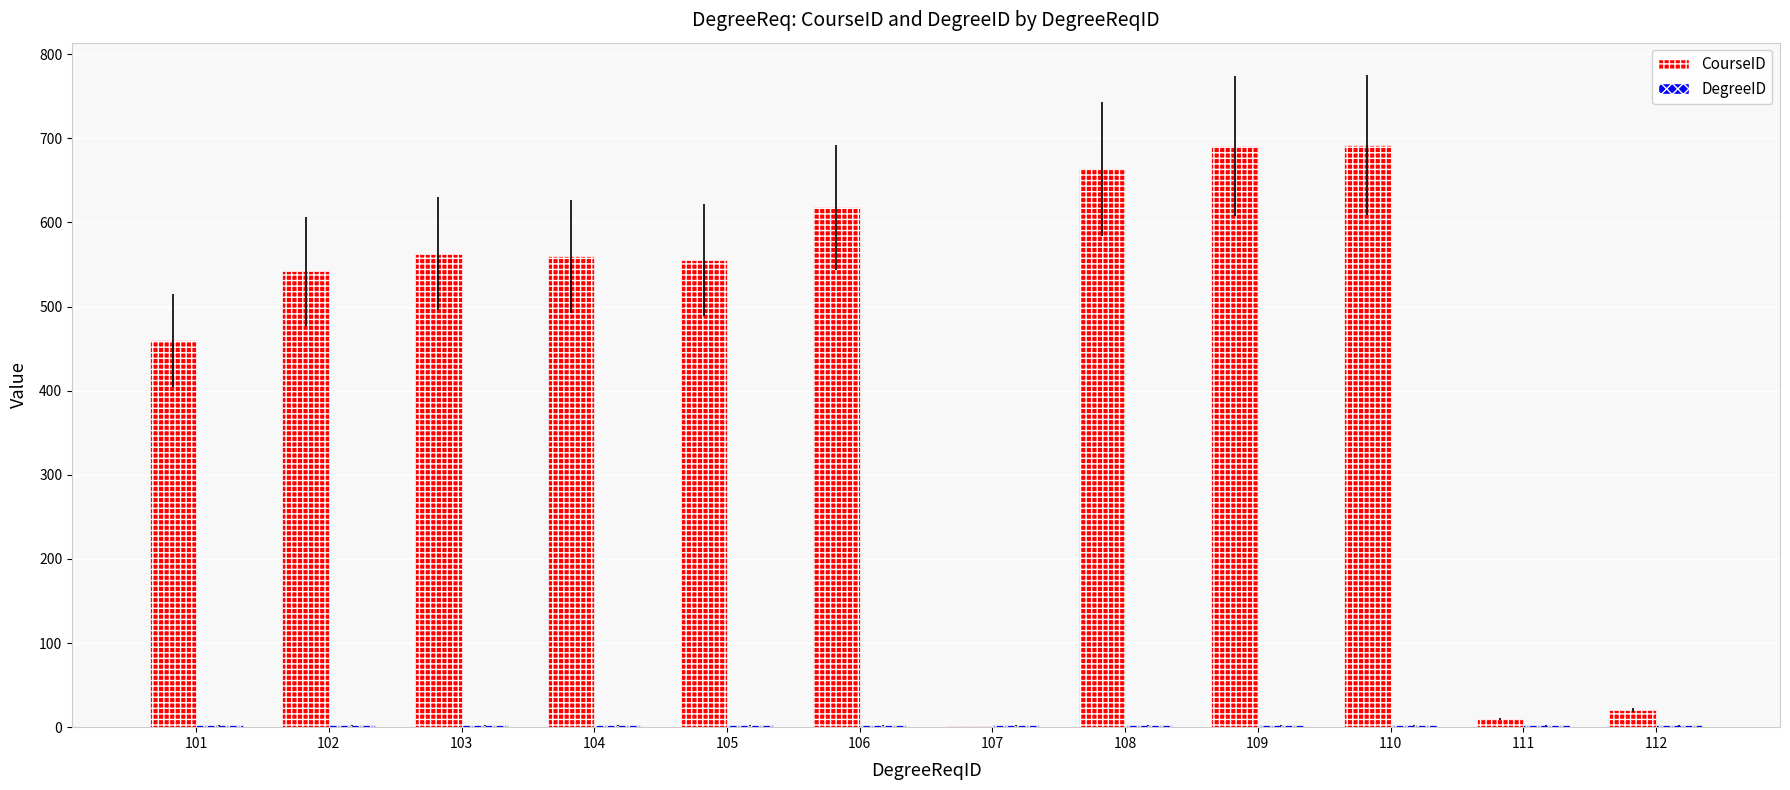

At which label is CourseID closest to 346?

101